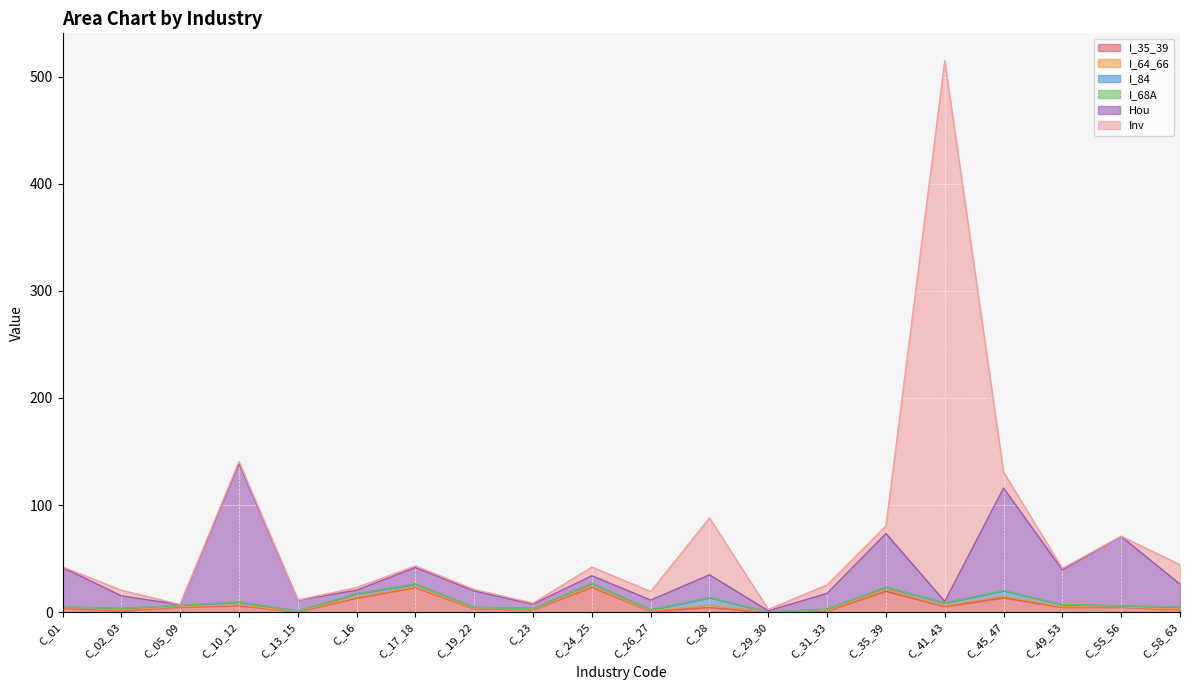

What is the difference between the maximum and minimum values in the I_64_66 series?

2.3